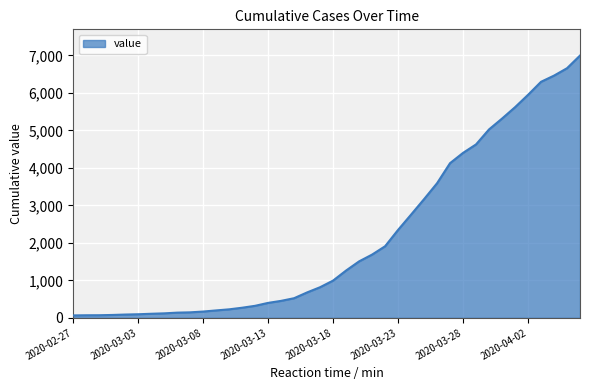

How many lines are shown in the chart?

1